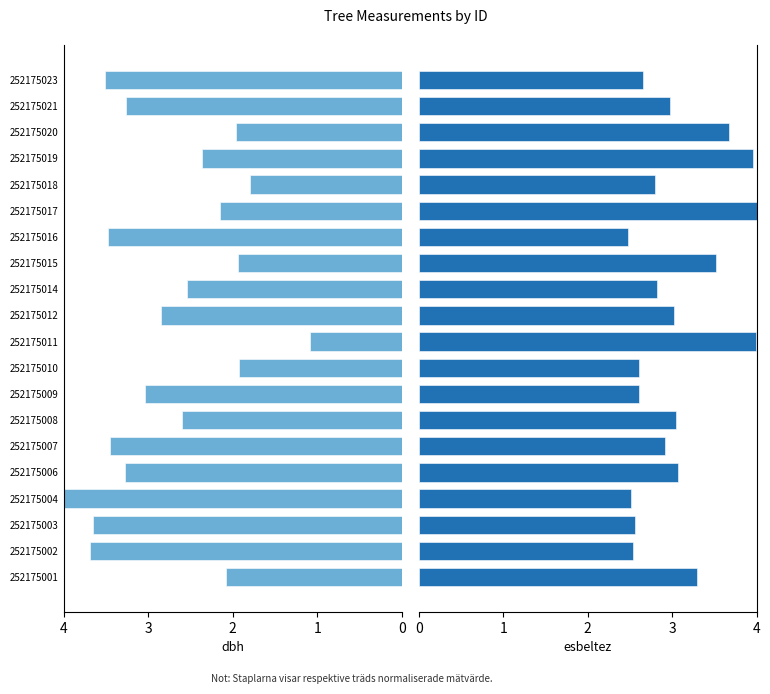

What is the average value of the dbh series?

2.7